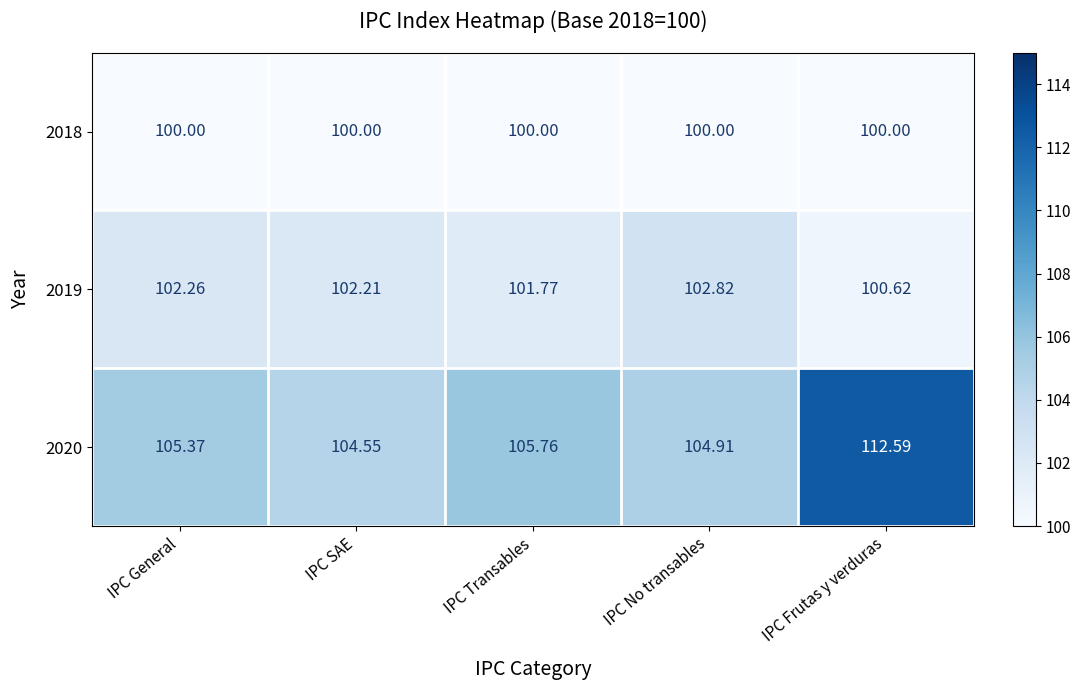

At which label is 2020 closest to 108?

IPC Transables